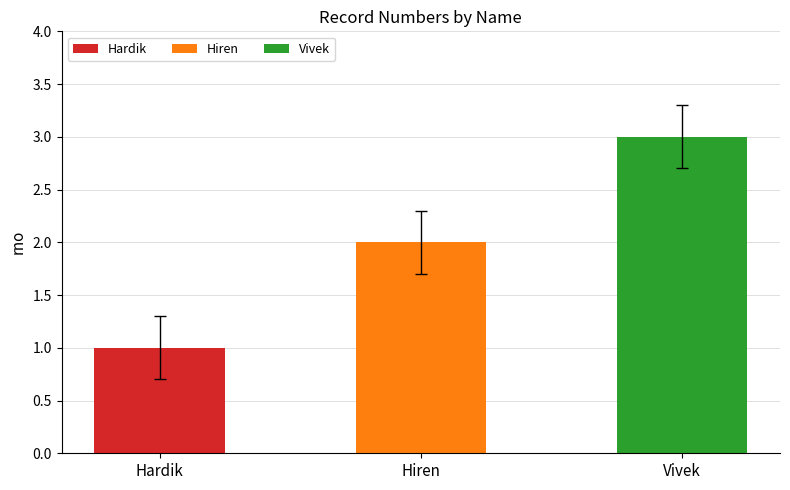

What is the ratio of the value at Vivek to the value at Hiren?

1.5